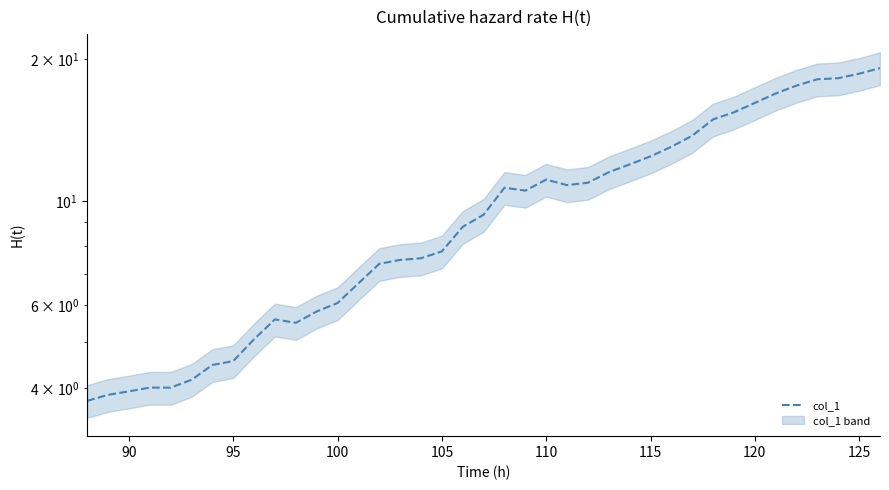

Reading right to left, transcribe all the data shown in this chart.

19.2	18.6	18.2	18.1	17.6	16.9	16.1	15.4	14.9	13.8	13.0	12.4	12.0	11.5	10.9	10.8	11.1	10.5	10.7	9.3	8.8	7.8	7.5	7.5	7.3	6.7	6.1	5.8	5.5	5.6	5.1	4.6	4.5	4.2	4.0	4.0	3.9	3.9	3.8